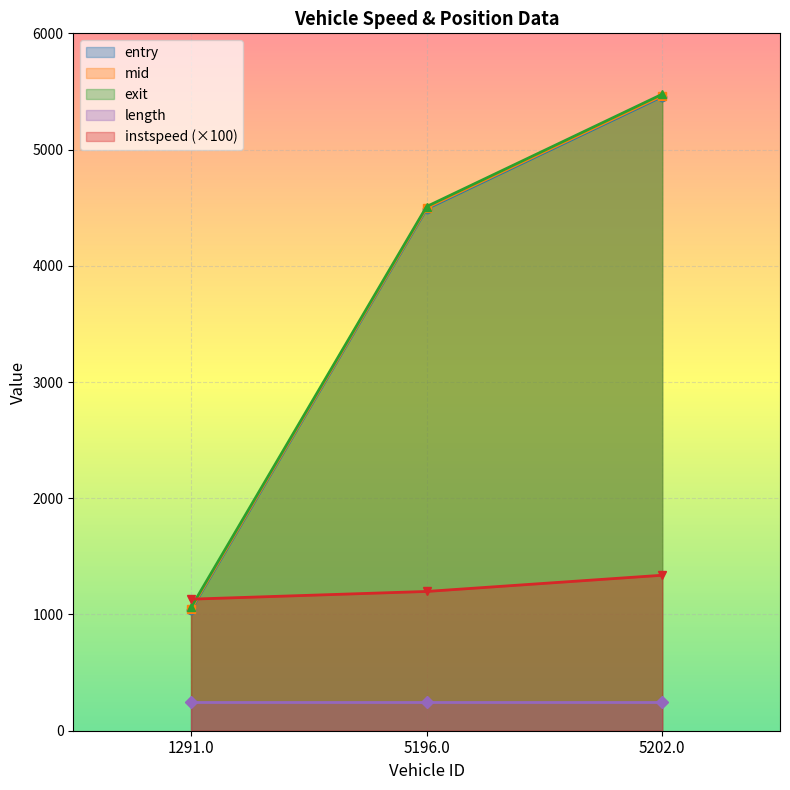

Which category has the lowest value across all series?

1291.0